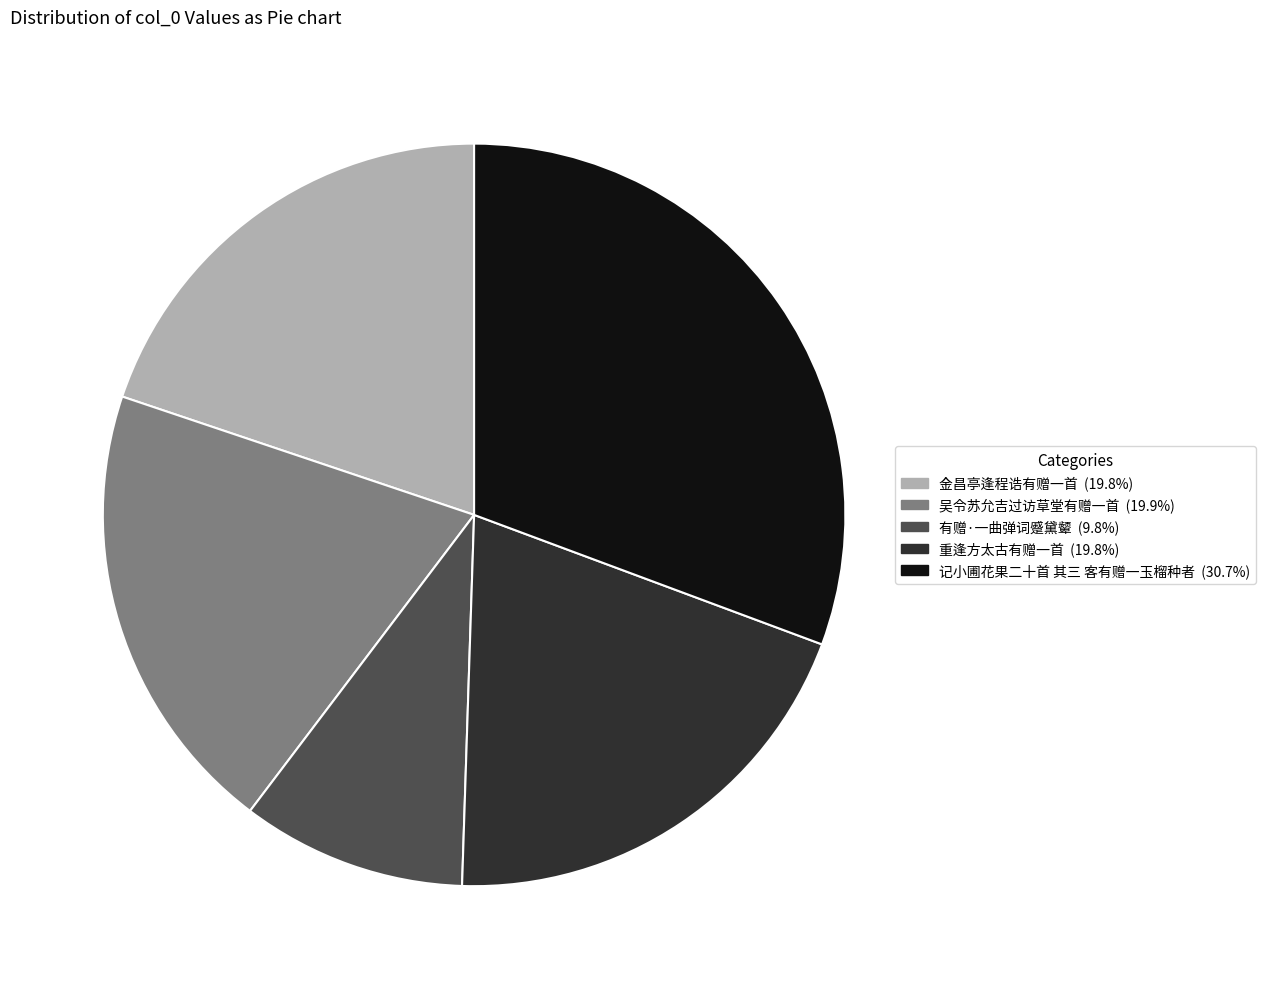

How many segments does this pie chart have?

5